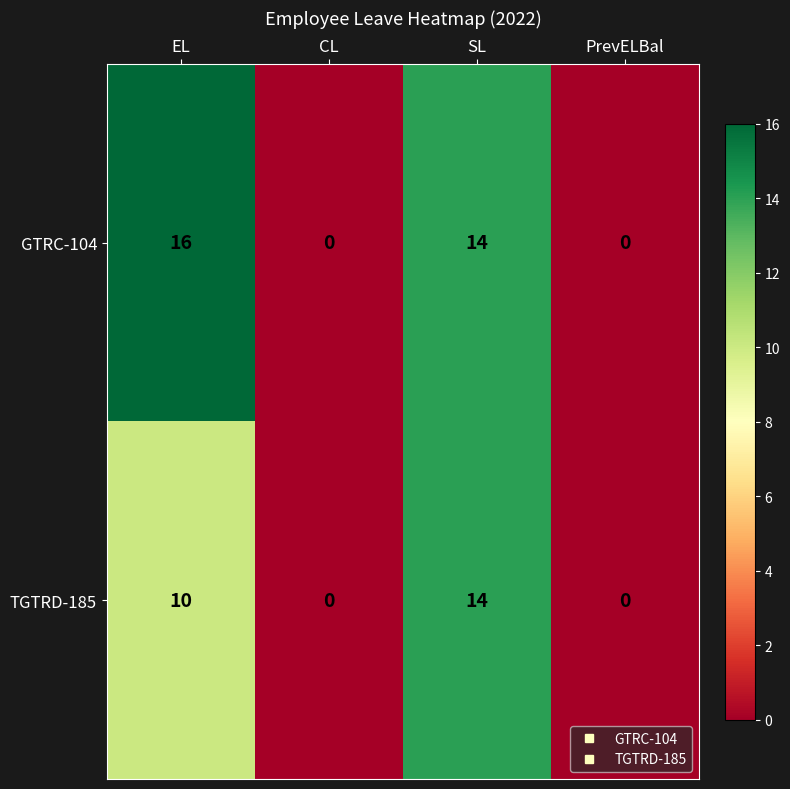

Reading right to left, what are all the values shown in this chart?

GTRC-104: PrevELBal=0	SL=14	CL=0	EL=16
TGTRD-185: PrevELBal=0	SL=14	CL=0	EL=10